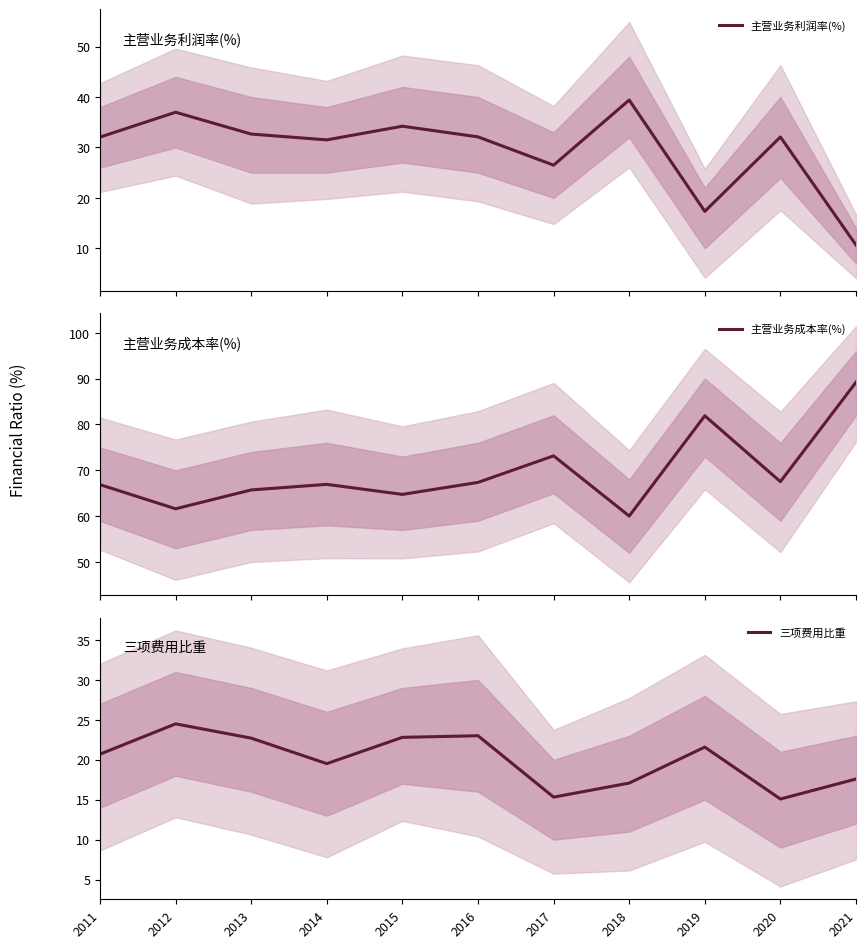

Is the value of 三项费用比重 at 2011 greater than the value of 主营业务成本率(%) at 2019?

No